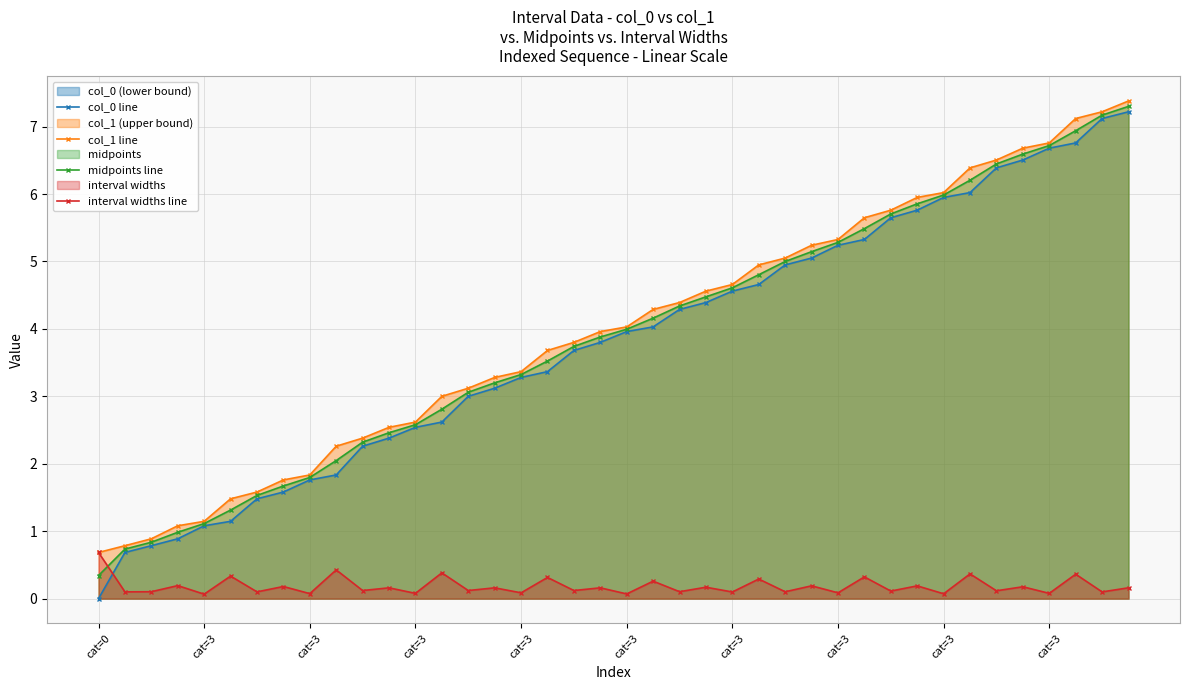

Is the value of midpoints line at 25 greater than the value of col_1 line at 14?

Yes